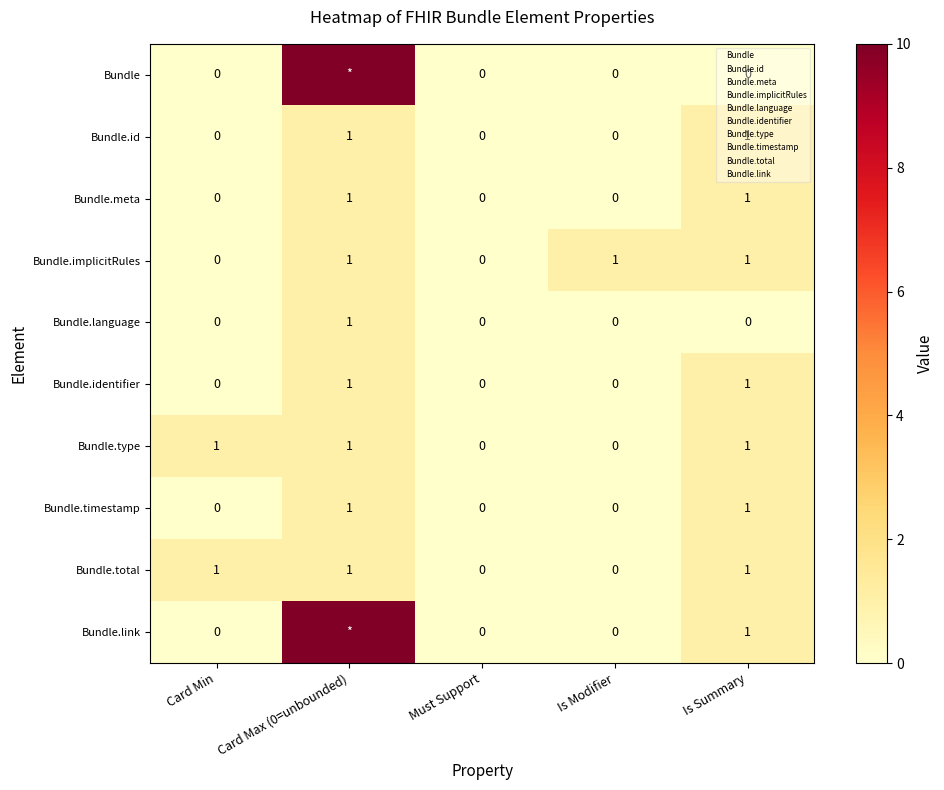

Count the Bundle.implicitRules values in the range 0 to 1.

5